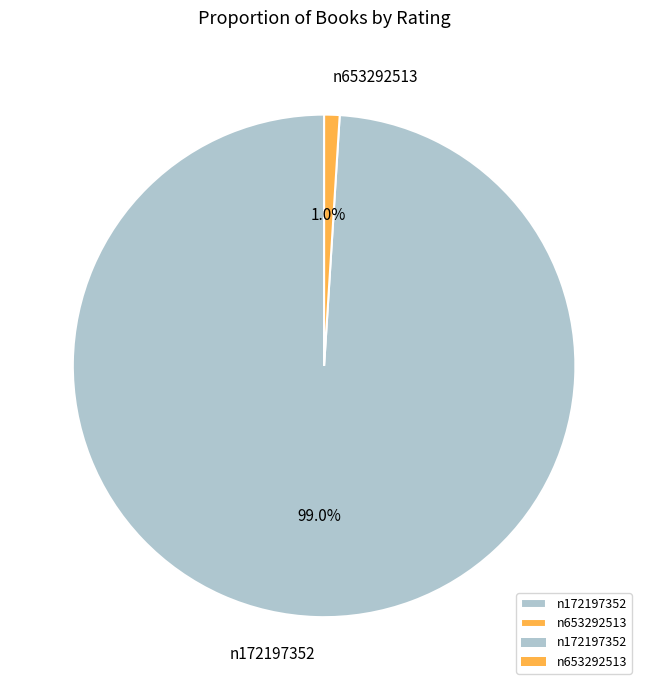

To the nearest percent, what is the difference between the largest and smallest slice percentages?

98%